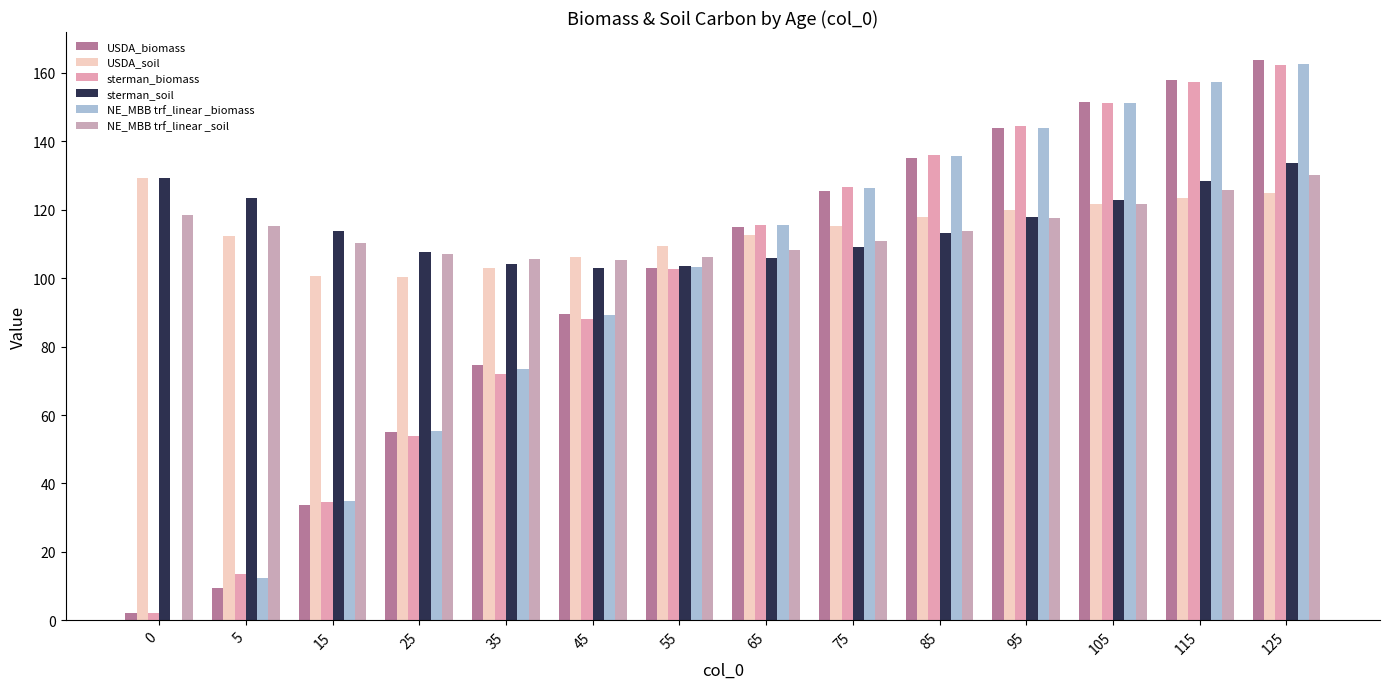

The value of sterman_biomass at 5 is 18.0. True or false?

False